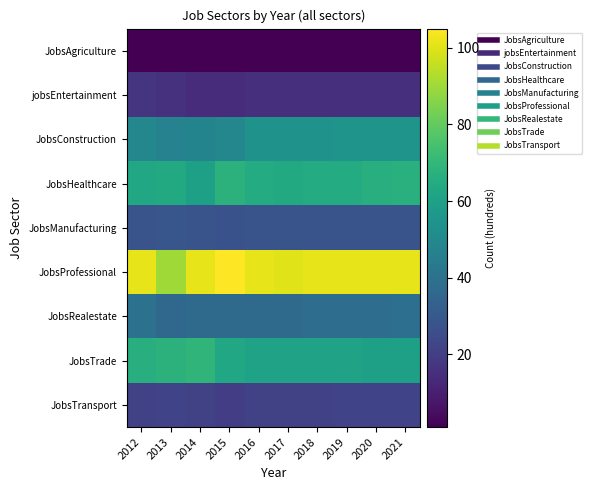

Reading left to right, transcribe all the data shown in this chart.

JobsAgriculture: 2012=1	2013=1	2014=1	2015=1	2016=1	2017=1	2018=1	2019=1	2020=1	2021=1
jobsEntertainment: 2012=17	2013=16	2014=14	2015=14	2016=15	2017=15	2018=15	2019=15	2020=15	2021=15
JobsConstruction: 2012=49	2013=47	2014=48	2015=49	2016=54	2017=54	2018=54	2019=55	2020=55	2021=55
JobsHealthcare: 2012=63	2013=64	2014=60	2015=68	2016=65	2017=64	2018=65	2019=65	2020=66	2021=67
JobsManufacturing: 2012=28	2013=29	2014=28	2015=27	2016=28	2017=28	2018=28	2019=28	2020=28	2021=28
JobsProfessional: 2012=101	2013=90	2014=101	2015=105	2016=101	2017=100	2018=101	2019=101	2020=101	2021=101
JobsRealestate: 2012=40	2013=36	2014=37	2015=37	2016=37	2017=37	2018=38	2019=38	2020=38	2021=39
JobsTrade: 2012=66	2013=68	2014=69	2015=63	2016=61	2017=61	2018=61	2019=61	2020=60	2021=60
JobsTransport: 2012=21	2013=22	2014=21	2015=20	2016=21	2017=21	2018=21	2019=22	2020=22	2021=22